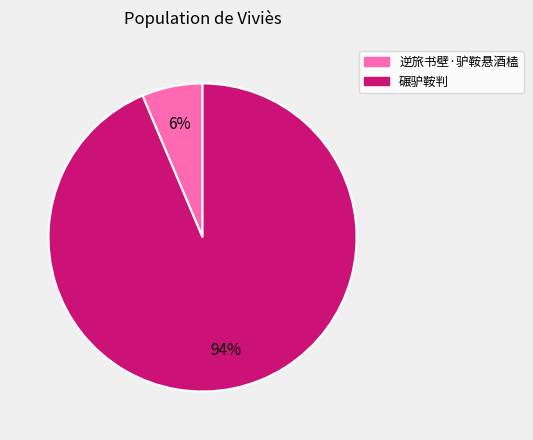

Which category accounts for the majority?

碾驴鞍判